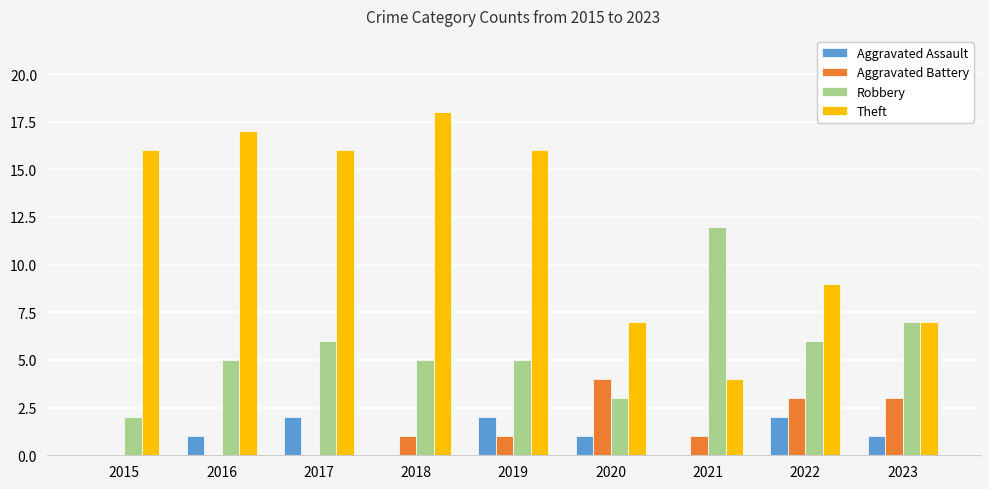

What is the difference between the Aggravated Assault values at 2021 and 2019?

2